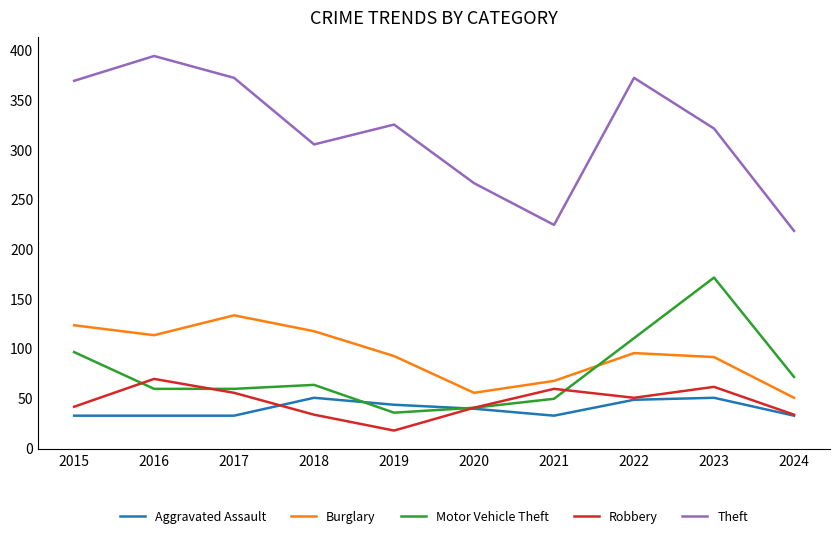

At which label does Motor Vehicle Theft first exceed 63?

2015